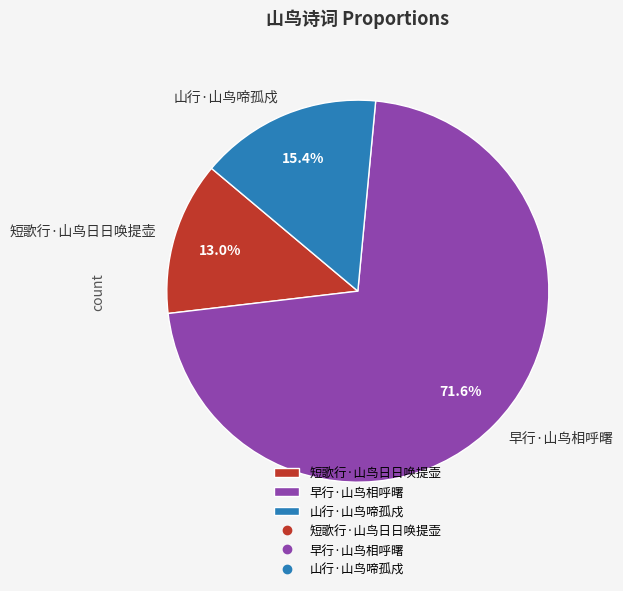

To the nearest percent, what portion does 山行·山鸟啼孤戍 represent?

15%